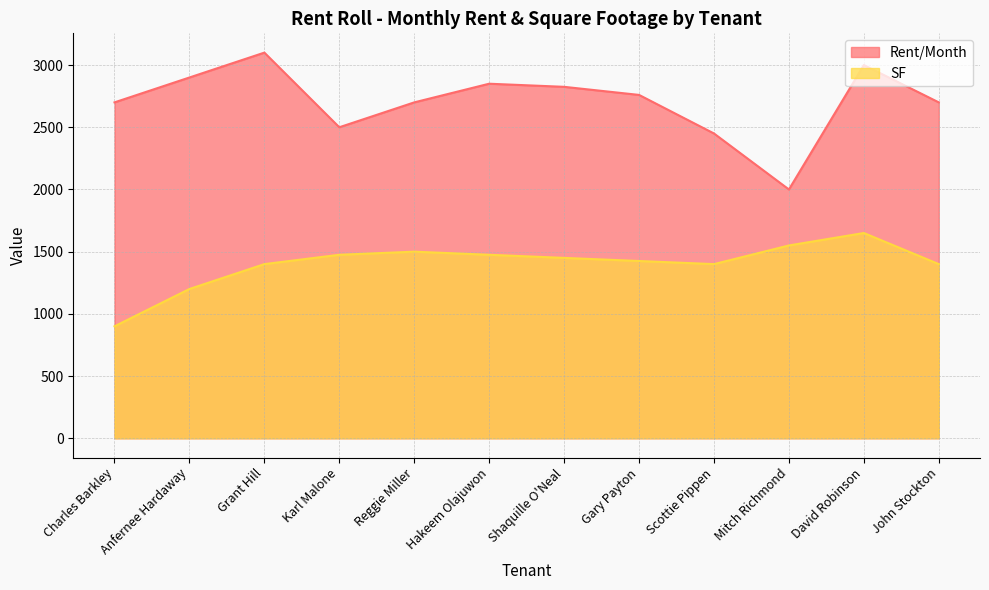

What is the value of the SF point at the 4th from the left?

1475